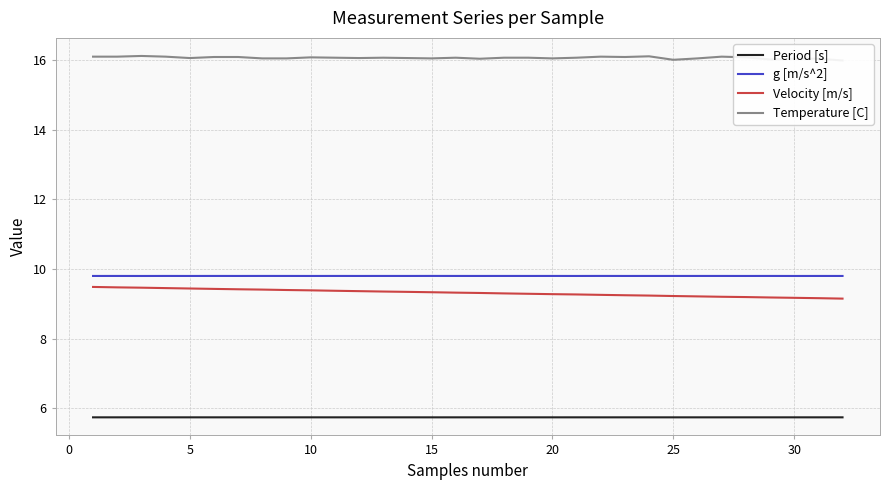

What is the difference between the second highest and second lowest values in the Temperature [C] series?

0.1